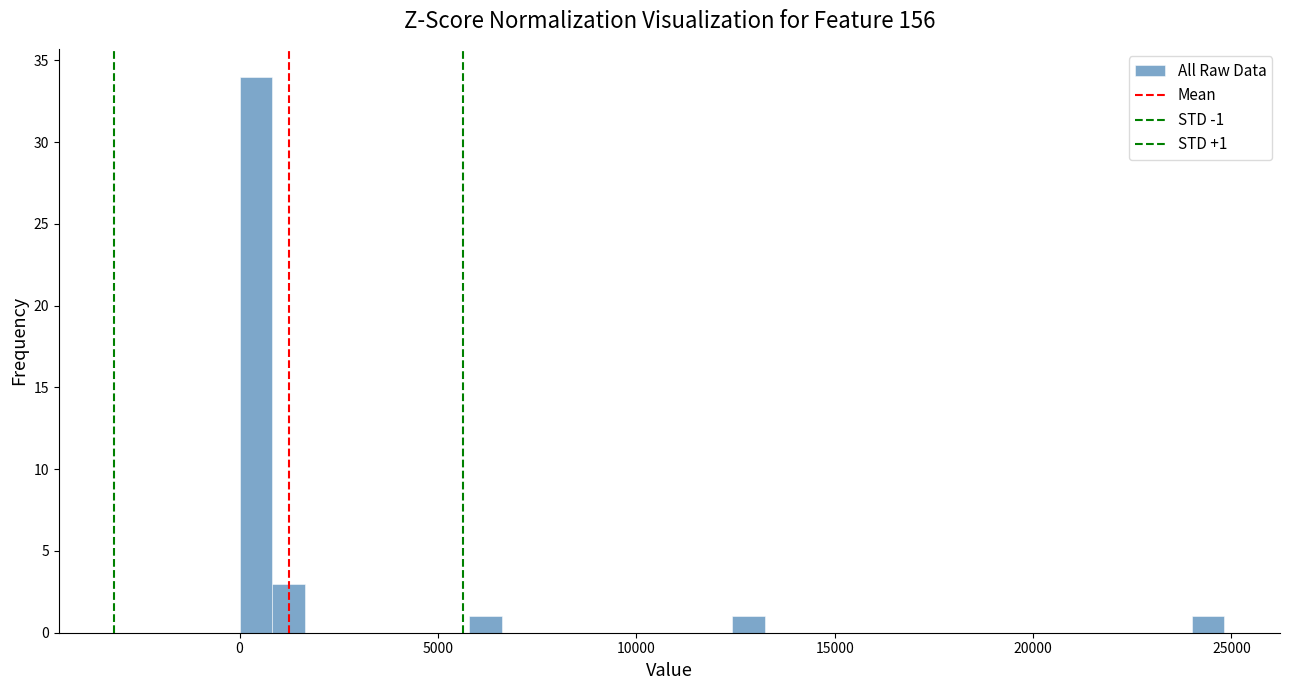

Read against the x-axis, roughly where is the centre of the tallest bar?

500